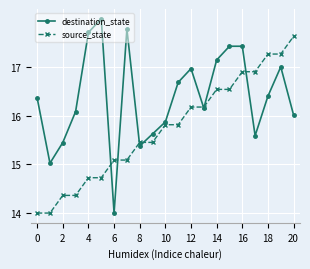

Which series has the widest spread of values?

destination_state